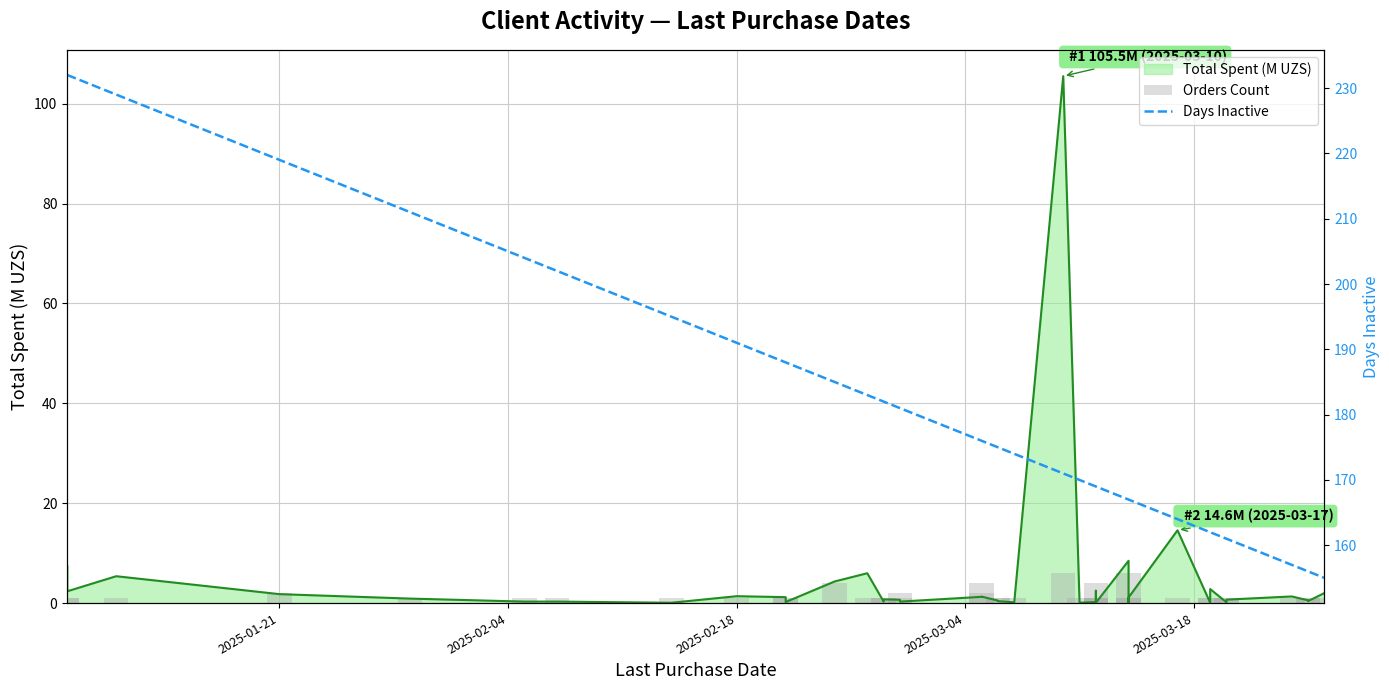

What is the total value across all series at 2025-02-18?

192